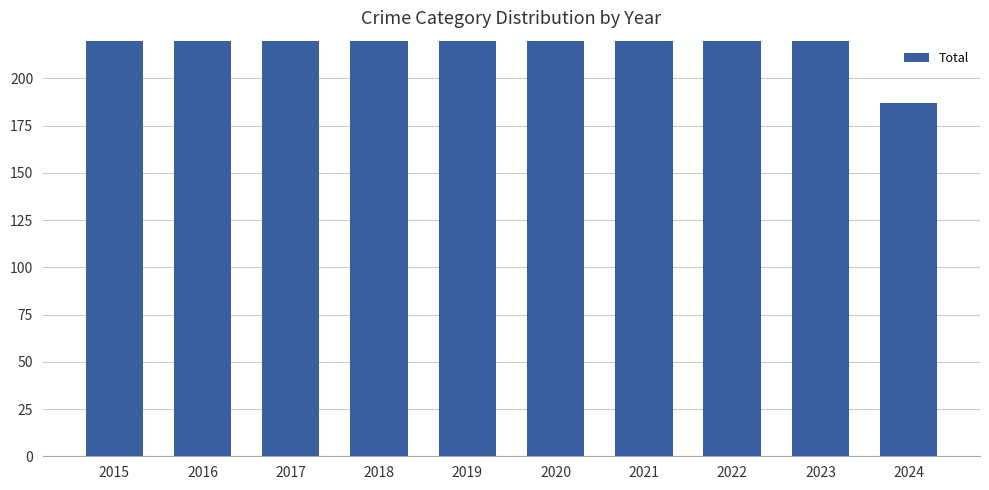

Are the bars grouped side by side (vs. stacked)?

No